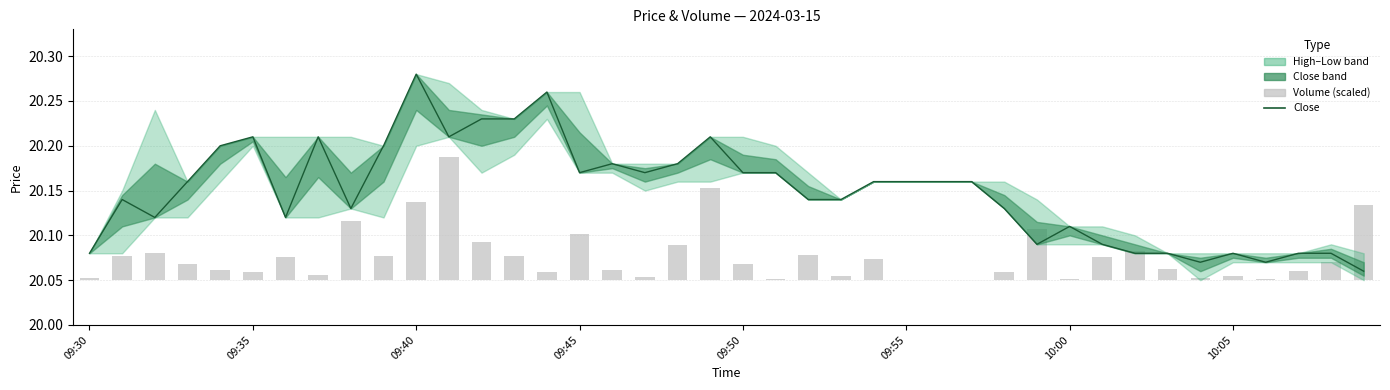

Read the low value at 17.

20.2